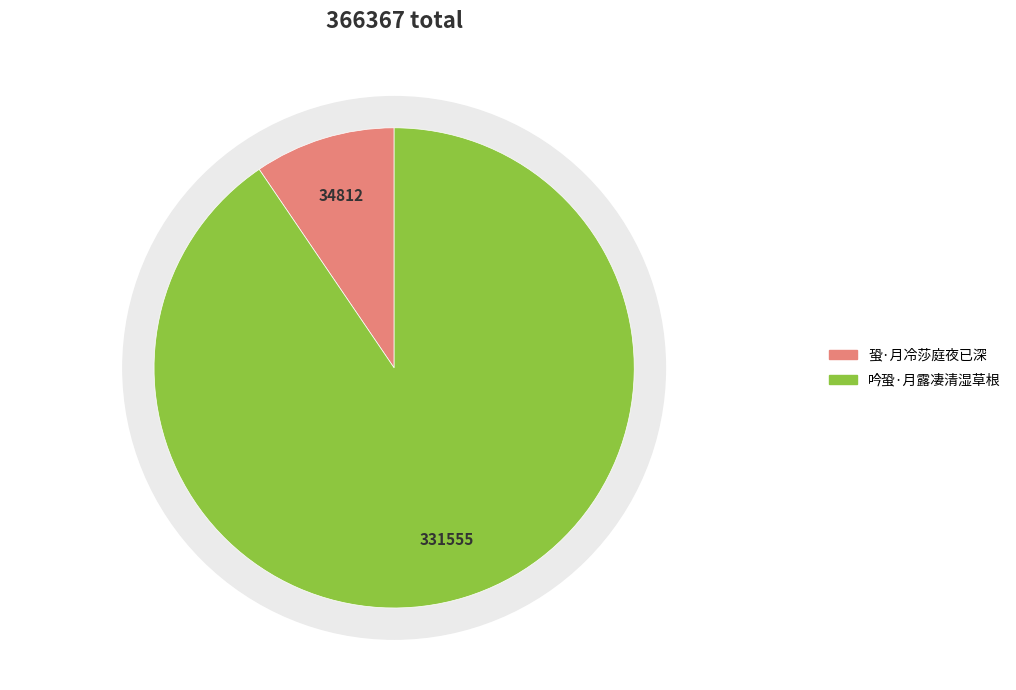

What is the smallest slice in the pie chart?

蛩·月冷莎庭夜已深